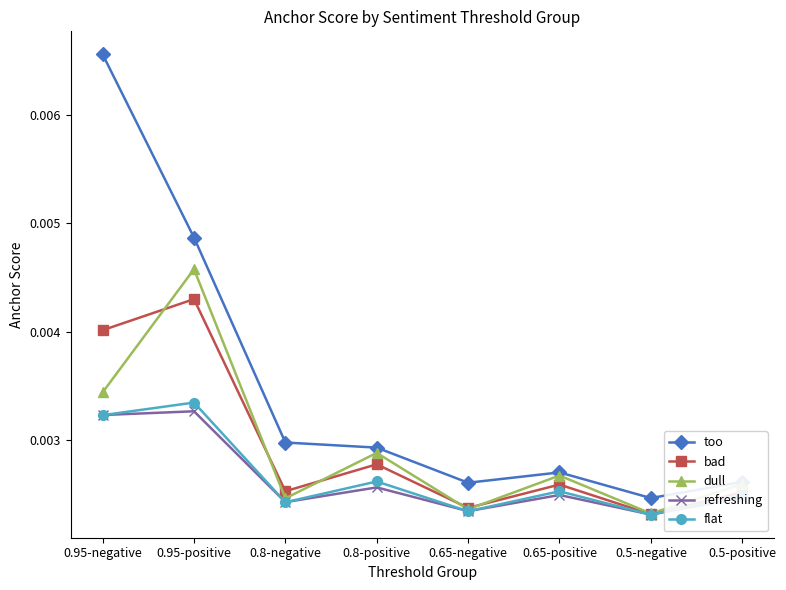

List the series in order of their peak value, lowest first.

refreshing, flat, bad, dull, too